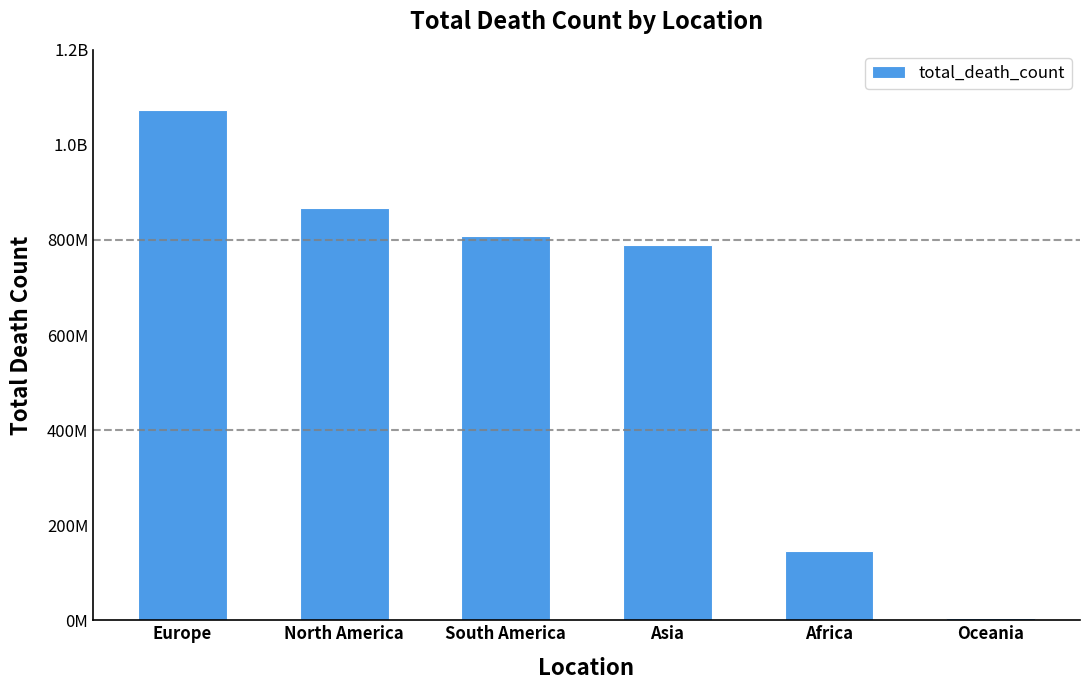

What position from the right is Oceania?

1